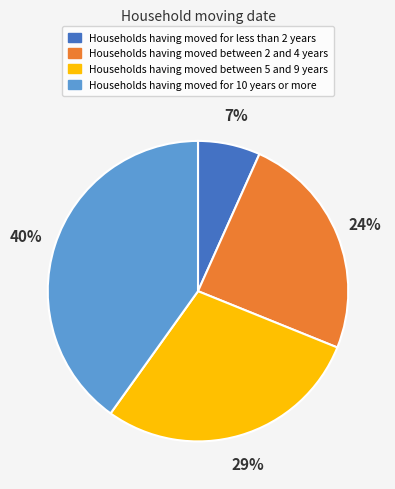

To the nearest percent, what portion does Households having moved between 5 and 9 years represent?

29%